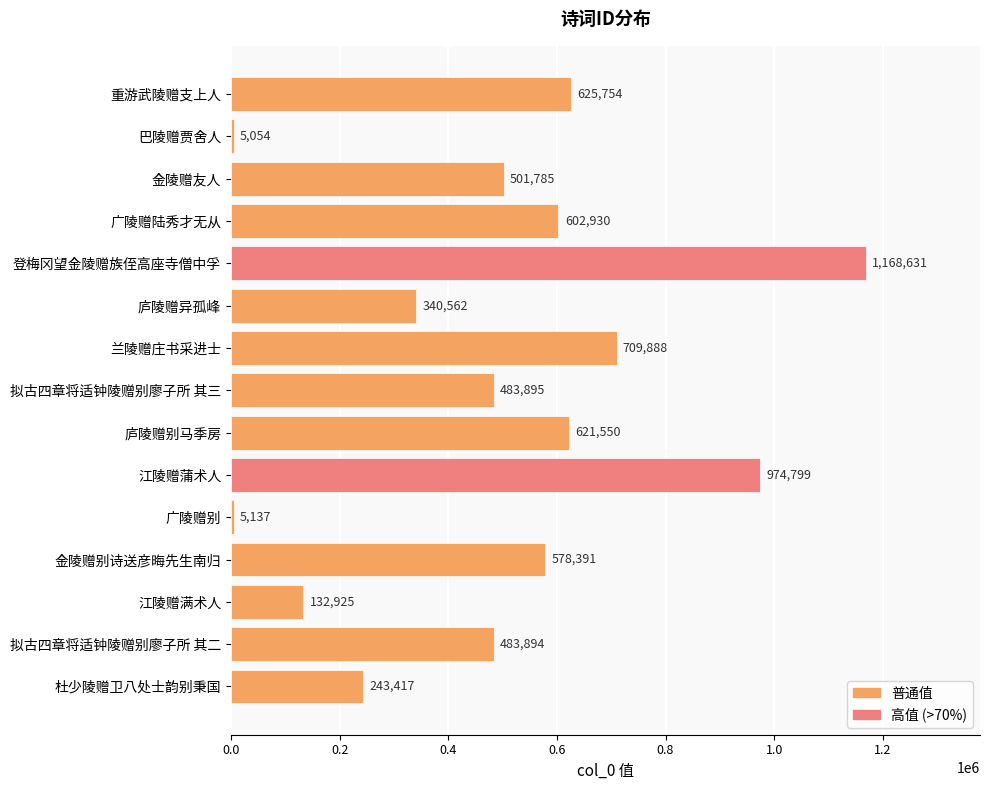

What is the ratio of the value at 庐陵赠别马季房 to the value at 拟古四章将适钟陵赠别廖子所 其三?

1.3